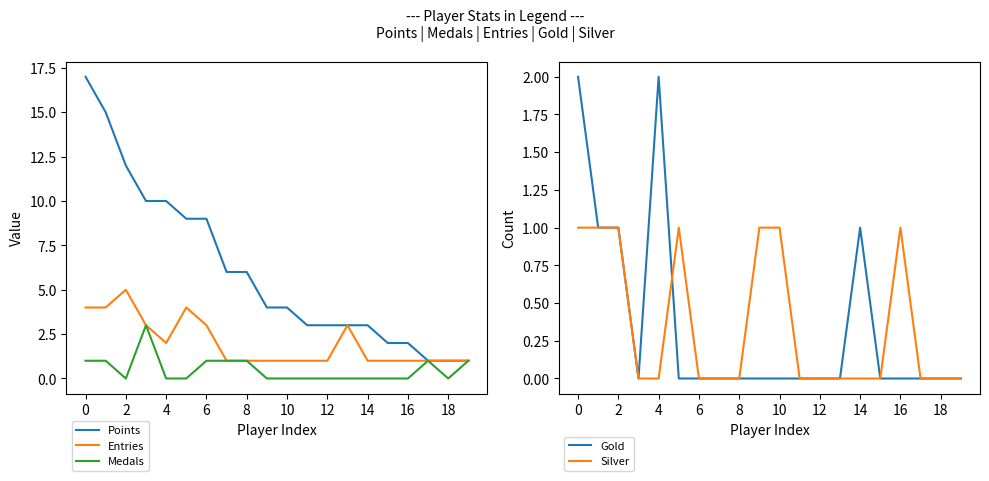

How many lines are shown in the chart?

5